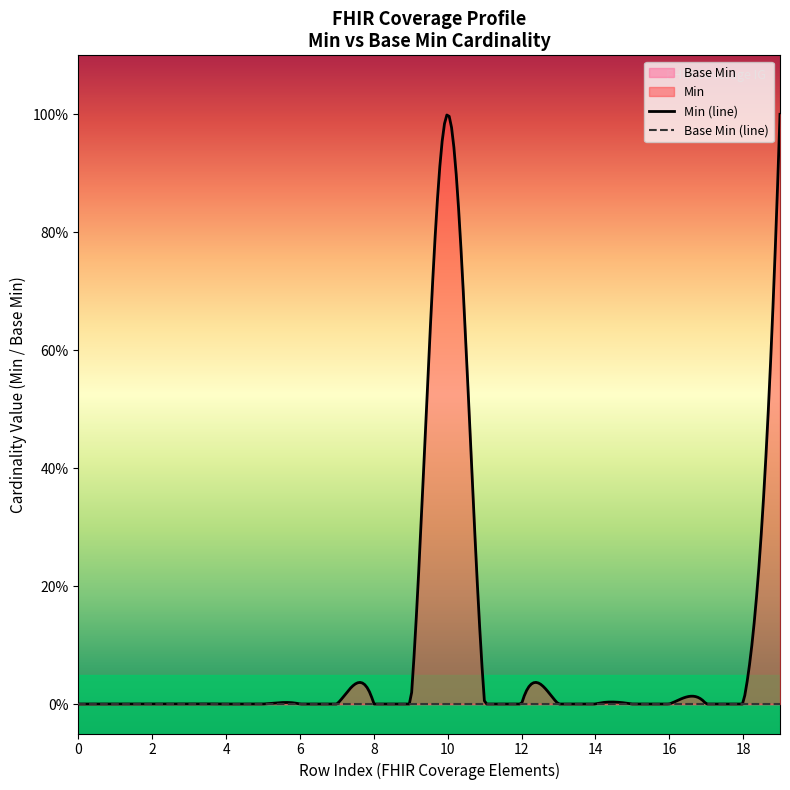

How many interior local peaks (higher than both neighbors) does the data have?

1